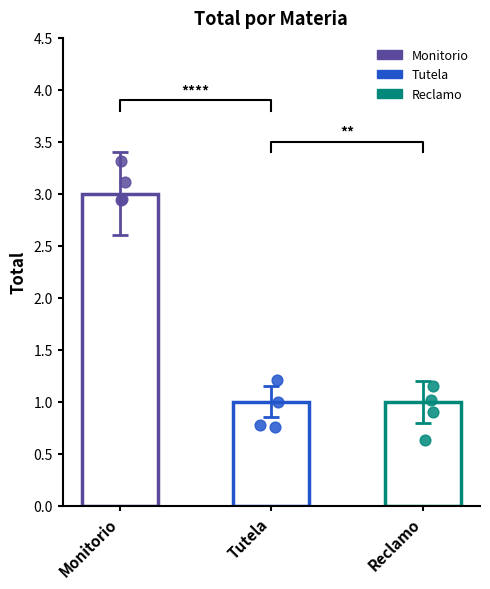

Approximately how many times larger is the value at Tutela compared to Monitorio?

0.3